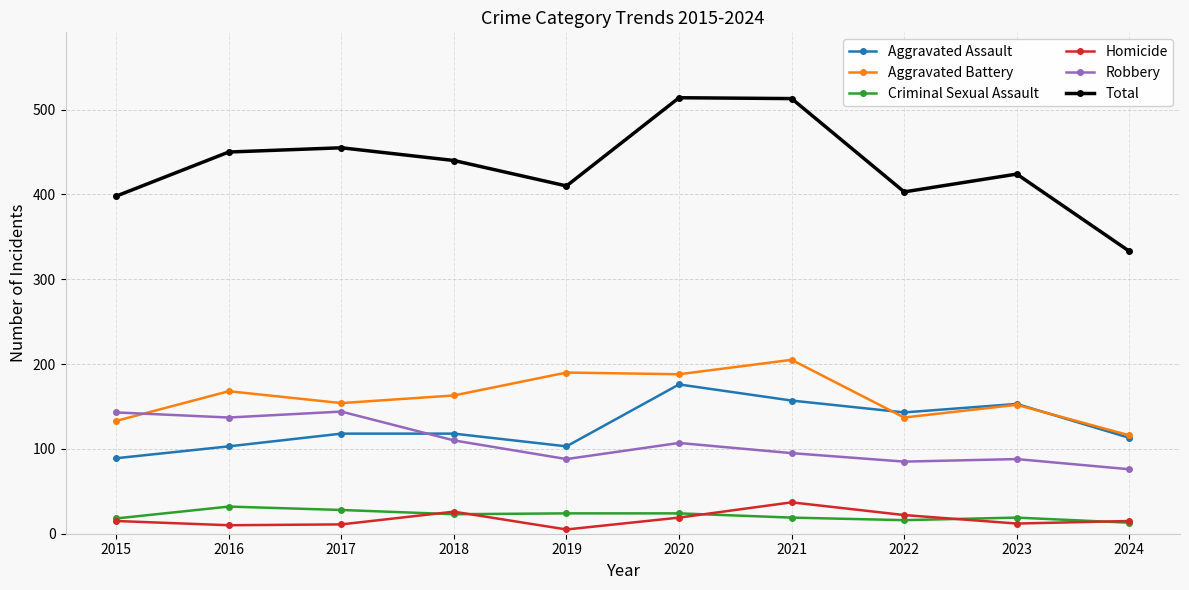

True or false: Total and Robbery intersect in this chart.

False